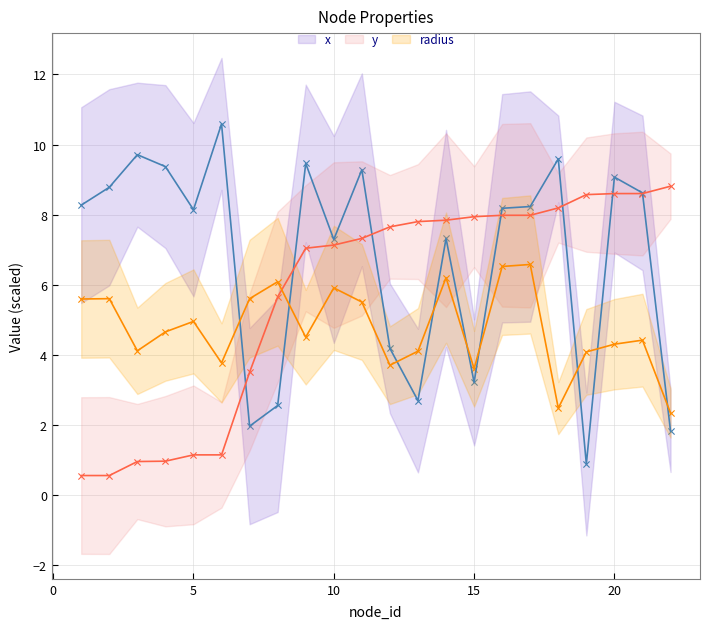

At which category is the sum across all series the highest?

17